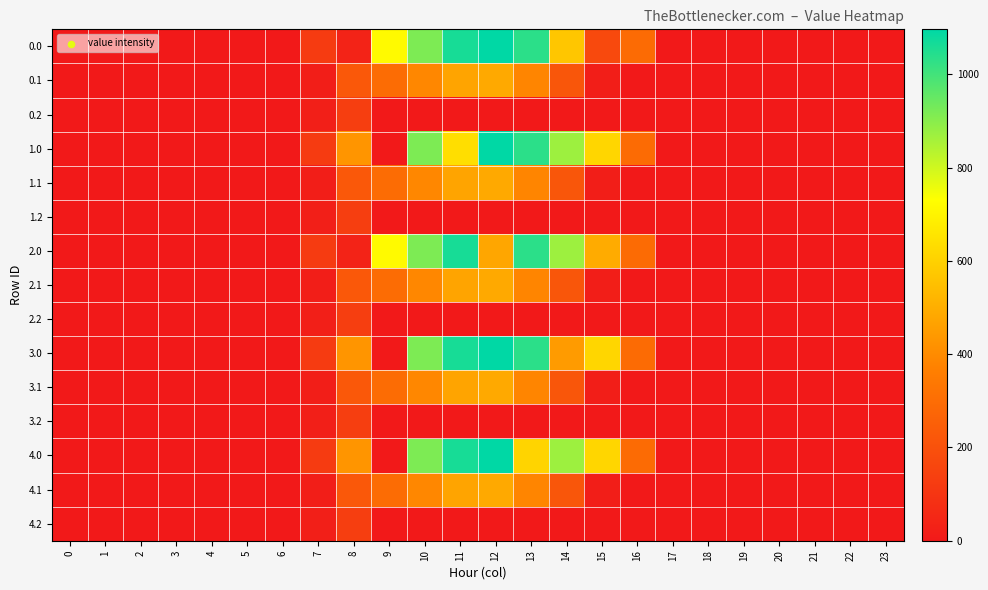

Reading right to left, transcribe all the data shown in this chart.

0.0: 23=0.0	22=0.0	21=0.0	20=0.0	19=0.0	18=0.0	17=0.0	16=294.5	15=172.8	14=569.2	13=1032.9	12=1096.7	11=1060.3	10=916.2	9=716.9	8=35.0	7=120.6	6=0.0	5=0.0	4=0.0	3=0.0	2=0.0	1=0.0	0=0.0
0.1: 23=0.0	22=0.0	21=0.0	20=0.0	19=0.0	18=0.0	17=0.0	16=0.0	15=17.3	14=219.2	13=382.7	12=485.4	11=471.7	10=388.1	9=295.9	8=227.5	7=17.7	6=0.0	5=0.0	4=0.0	3=0.0	2=0.0	1=0.0	0=0.0
0.2: 23=0.0	22=0.0	21=0.0	20=0.0	19=0.0	18=0.0	17=0.0	16=0.0	15=0.0	14=0.0	13=0.0	12=0.0	11=0.0	10=0.0	9=0.0	8=134.2	7=22.3	6=0.0	5=0.0	4=0.0	3=0.0	2=0.0	1=0.0	0=0.0
1.0: 23=0.0	22=0.0	21=0.0	20=0.0	19=0.0	18=0.0	17=0.0	16=294.5	15=615.9	14=870.6	13=1032.9	12=1096.7	11=637.5	10=916.2	9=0.0	8=430.3	7=120.6	6=0.0	5=0.0	4=0.0	3=0.0	2=0.0	1=0.0	0=0.0
1.1: 23=0.0	22=0.0	21=0.0	20=0.0	19=0.0	18=0.0	17=0.0	16=0.0	15=17.3	14=219.2	13=382.7	12=485.4	11=471.7	10=388.1	9=295.9	8=227.5	7=17.7	6=0.0	5=0.0	4=0.0	3=0.0	2=0.0	1=0.0	0=0.0
1.2: 23=0.0	22=0.0	21=0.0	20=0.0	19=0.0	18=0.0	17=0.0	16=0.0	15=0.0	14=0.0	13=0.0	12=0.0	11=0.0	10=0.0	9=0.0	8=134.2	7=22.3	6=0.0	5=0.0	4=0.0	3=0.0	2=0.0	1=0.0	0=0.0
2.0: 23=0.0	22=0.0	21=0.0	20=0.0	19=0.0	18=0.0	17=0.0	16=294.5	15=490.9	14=870.6	13=1032.9	12=477.2	11=1060.3	10=916.2	9=716.9	8=35.0	7=120.6	6=0.0	5=0.0	4=0.0	3=0.0	2=0.0	1=0.0	0=0.0
2.1: 23=0.0	22=0.0	21=0.0	20=0.0	19=0.0	18=0.0	17=0.0	16=0.0	15=17.3	14=219.2	13=382.7	12=485.4	11=471.7	10=388.1	9=295.9	8=227.5	7=17.7	6=0.0	5=0.0	4=0.0	3=0.0	2=0.0	1=0.0	0=0.0
2.2: 23=0.0	22=0.0	21=0.0	20=0.0	19=0.0	18=0.0	17=0.0	16=0.0	15=0.0	14=0.0	13=0.0	12=0.0	11=0.0	10=0.0	9=0.0	8=134.2	7=22.3	6=0.0	5=0.0	4=0.0	3=0.0	2=0.0	1=0.0	0=0.0
3.0: 23=0.0	22=0.0	21=0.0	20=0.0	19=0.0	18=0.0	17=0.0	16=294.5	15=615.9	14=447.3	13=1032.9	12=1096.7	11=1060.3	10=916.2	9=0.0	8=430.3	7=120.6	6=0.0	5=0.0	4=0.0	3=0.0	2=0.0	1=0.0	0=0.0
3.1: 23=0.0	22=0.0	21=0.0	20=0.0	19=0.0	18=0.0	17=0.0	16=0.0	15=17.3	14=219.2	13=382.7	12=485.4	11=471.7	10=388.1	9=295.9	8=227.5	7=17.7	6=0.0	5=0.0	4=0.0	3=0.0	2=0.0	1=0.0	0=0.0
3.2: 23=0.0	22=0.0	21=0.0	20=0.0	19=0.0	18=0.0	17=0.0	16=0.0	15=0.0	14=0.0	13=0.0	12=0.0	11=0.0	10=0.0	9=0.0	8=134.2	7=22.3	6=0.0	5=0.0	4=0.0	3=0.0	2=0.0	1=0.0	0=0.0
4.0: 23=0.0	22=0.0	21=0.0	20=0.0	19=0.0	18=0.0	17=0.0	16=294.5	15=615.9	14=870.6	13=609.7	12=1096.7	11=1060.3	10=916.2	9=0.0	8=430.3	7=120.6	6=0.0	5=0.0	4=0.0	3=0.0	2=0.0	1=0.0	0=0.0
4.1: 23=0.0	22=0.0	21=0.0	20=0.0	19=0.0	18=0.0	17=0.0	16=0.0	15=17.3	14=219.2	13=382.7	12=485.4	11=471.7	10=388.1	9=295.9	8=227.5	7=17.7	6=0.0	5=0.0	4=0.0	3=0.0	2=0.0	1=0.0	0=0.0
4.2: 23=0.0	22=0.0	21=0.0	20=0.0	19=0.0	18=0.0	17=0.0	16=0.0	15=0.0	14=0.0	13=0.0	12=0.0	11=0.0	10=0.0	9=0.0	8=134.2	7=22.3	6=0.0	5=0.0	4=0.0	3=0.0	2=0.0	1=0.0	0=0.0